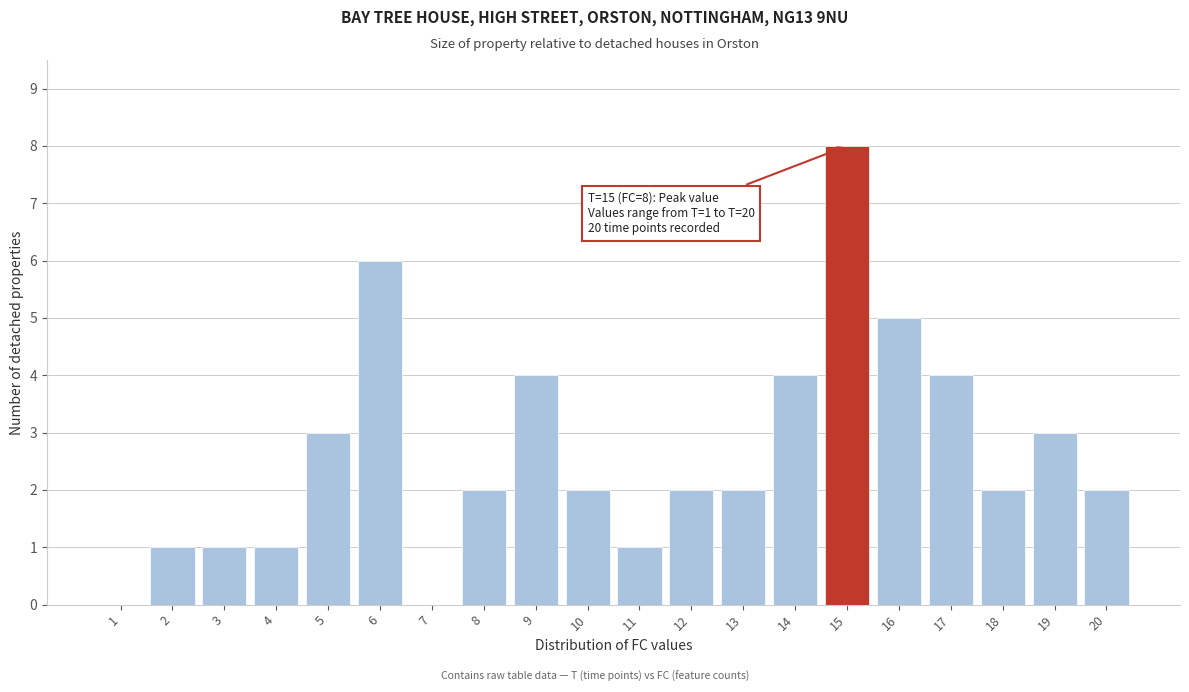

Reading left to right, extract all data points from this chart.

1=0	2=1	3=1	4=1	5=3	6=6	7=0	8=2	9=4	10=2	11=1	12=2	13=2	14=4	15=8	16=5	17=4	18=2	19=3	20=2